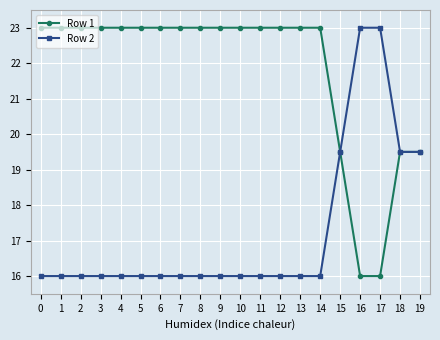

At how many categories does at least one series exceed 18?

20